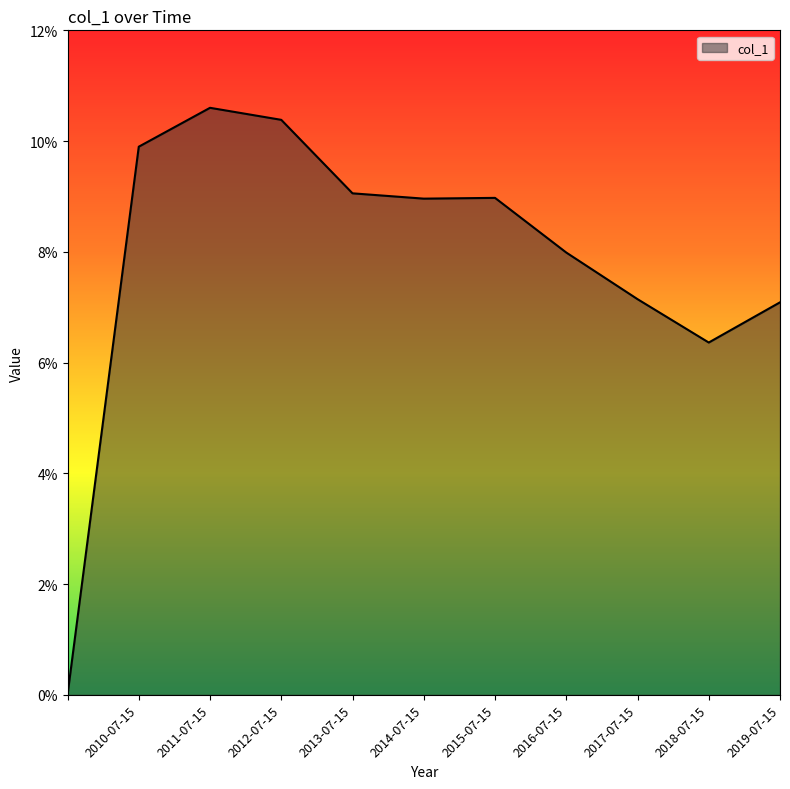

Where is the first local maximum?

2011-07-15